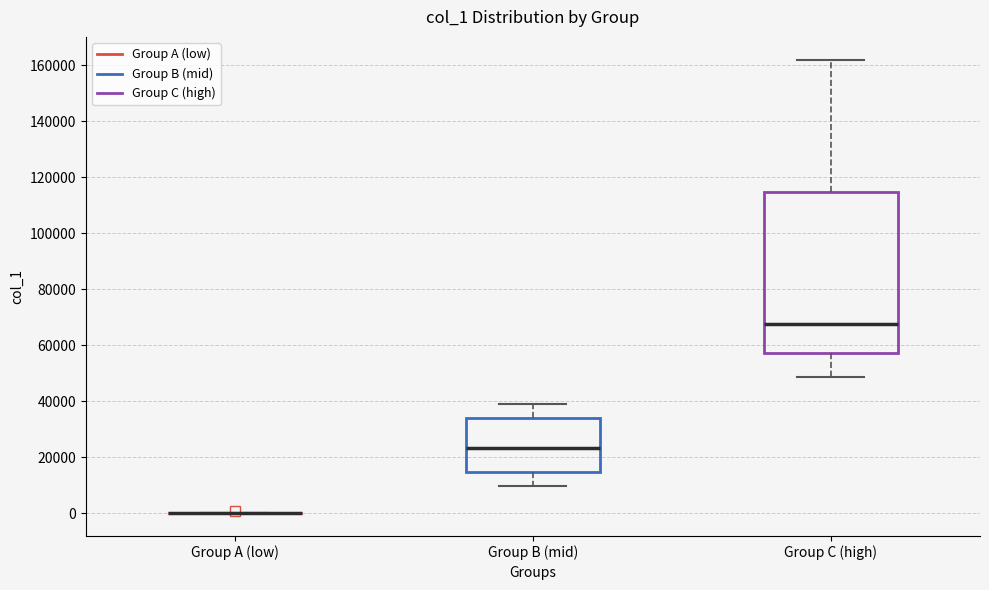

Reading left to right, transcribe this box plot: for each box, give where its median line is, the range the box spans, and where its two whiskers end, as read against the y-axis. The values are not printed on the chart, so give them approximately, as read against the axis.

Group A (low): box collapsed to a line at 0, whiskers 0 to 0
Group B (mid): median 24000, box 14000 to 34000, whiskers 10000 to 38000
Group C (high): median 68000, box 58000 to 114000, whiskers 48000 to 162000